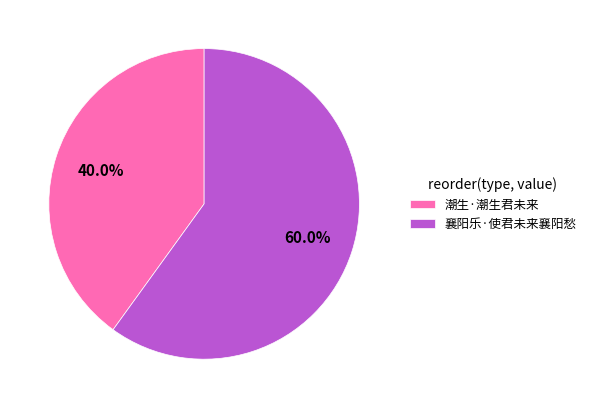

How many slices are in this pie chart?

2